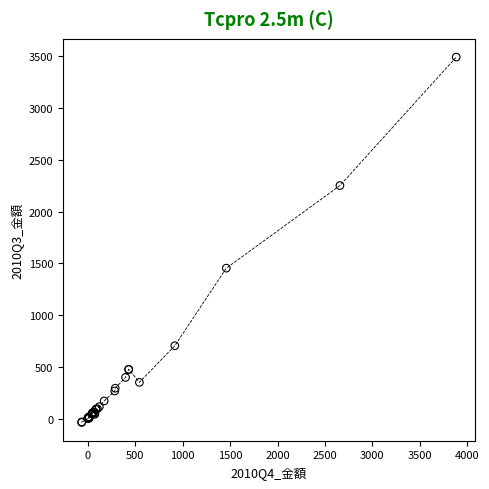

What Y value in the scatter plot is closest to 1727?

1453.0